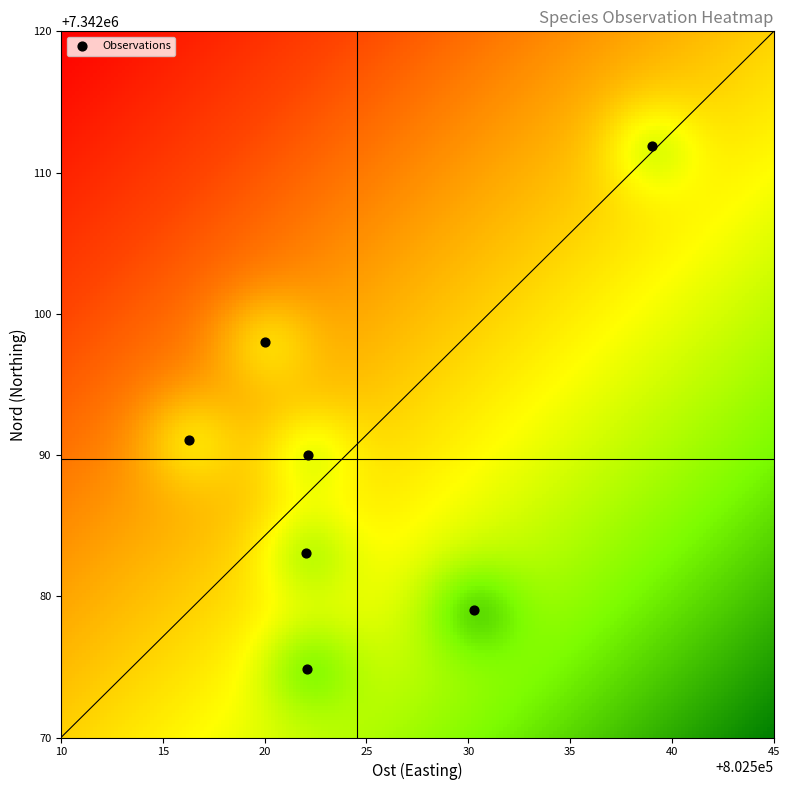

What Y value in the scatter plot is closest to 7342093?

7342091.0